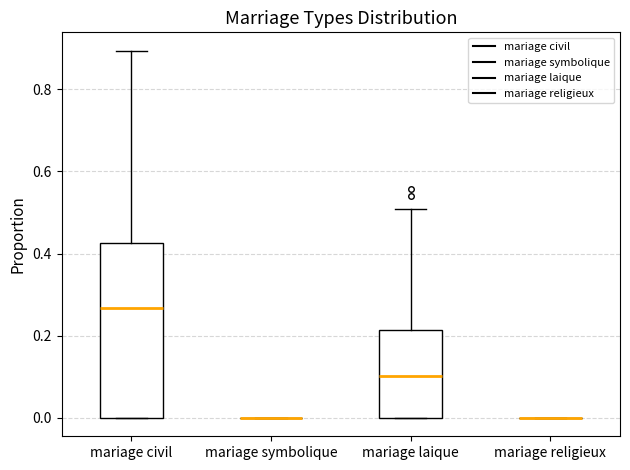

Reading left to right, read every box against the y-axis: the position of its median line, the range the box covers, and the ends of its whiskers. The values are not printed on the chart, so give them approximately, as read against the axis.

mariage civil: median 0.26, box 0.00 to 0.42, whiskers 0.00 to 0.90
mariage symbolique: box collapsed to a line at 0.00, whiskers 0.00 to 0.00
mariage laique: median 0.10, box 0.00 to 0.22, whiskers 0.00 to 0.50
mariage religieux: box collapsed to a line at 0.00, whiskers 0.00 to 0.00